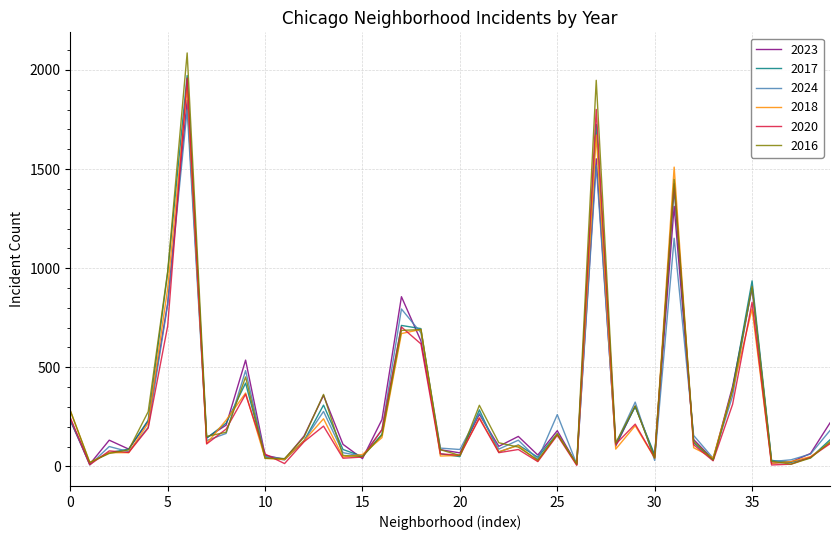

Which series has the widest spread of values?

2016